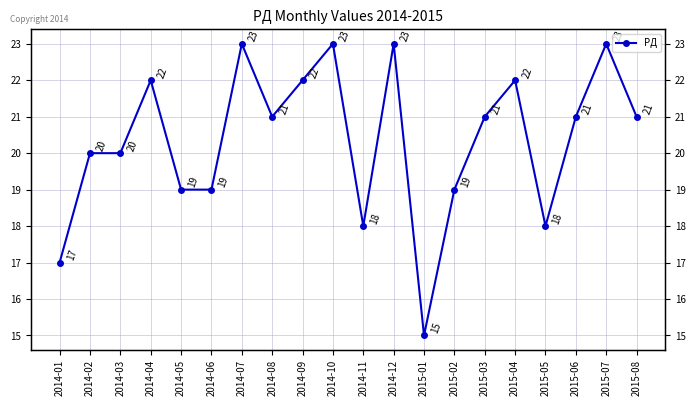

What position from the right is 2014-05?

16